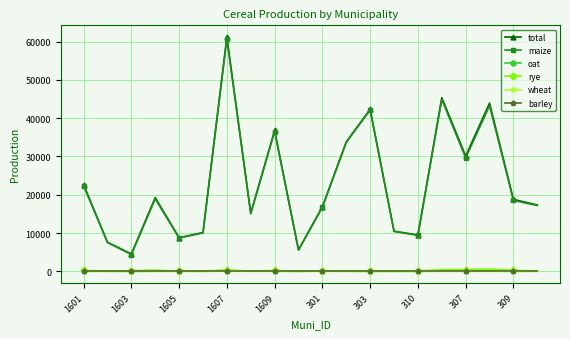

What is the greatest value displayed?

61186.6